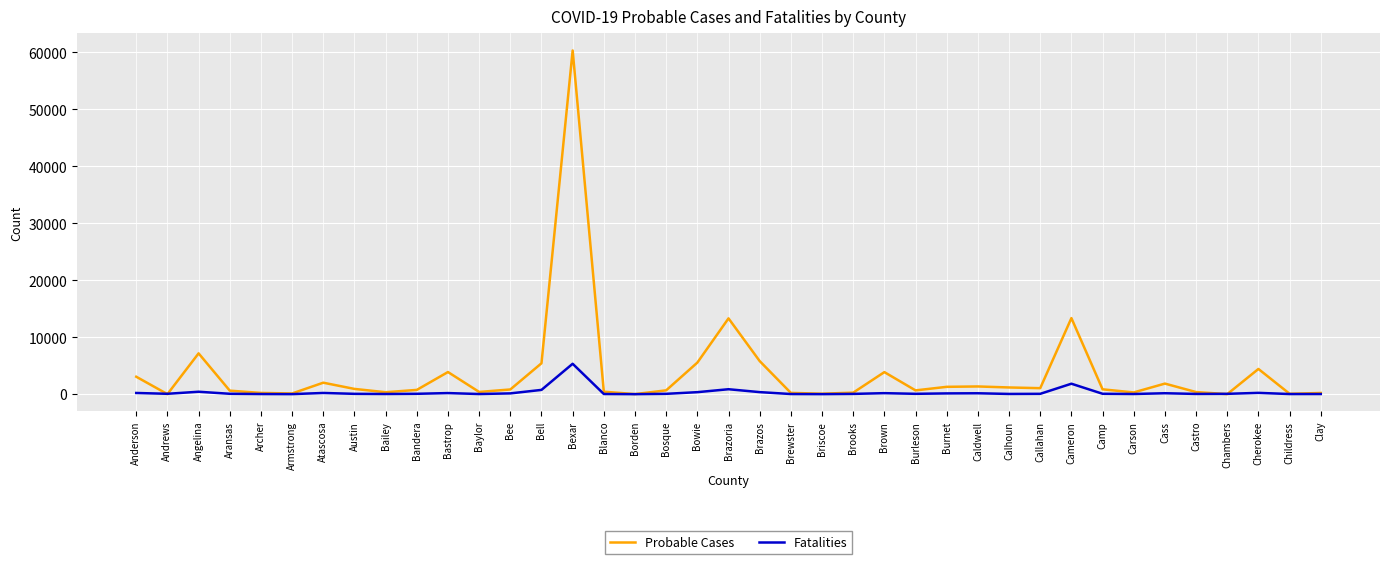

Which series has the widest spread of values?

Probable Cases